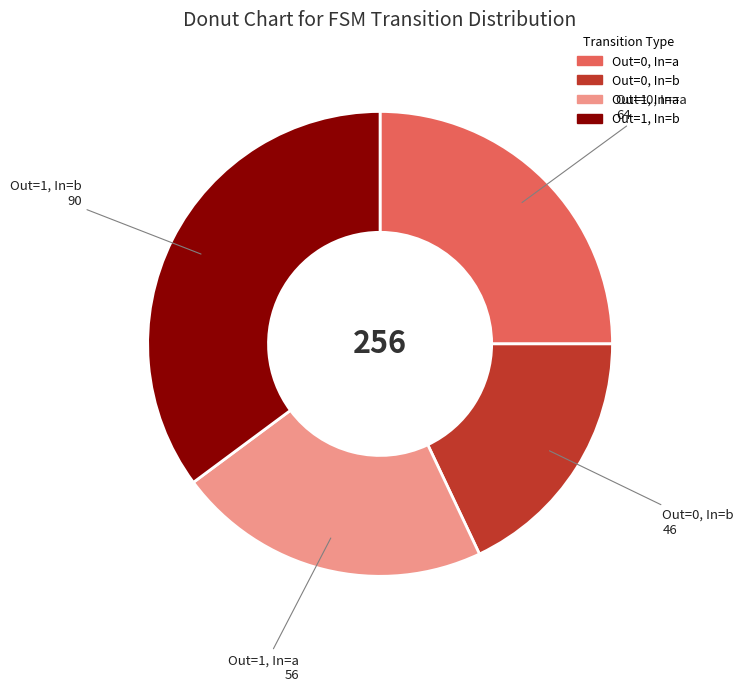

Does any single category account for the majority?

No